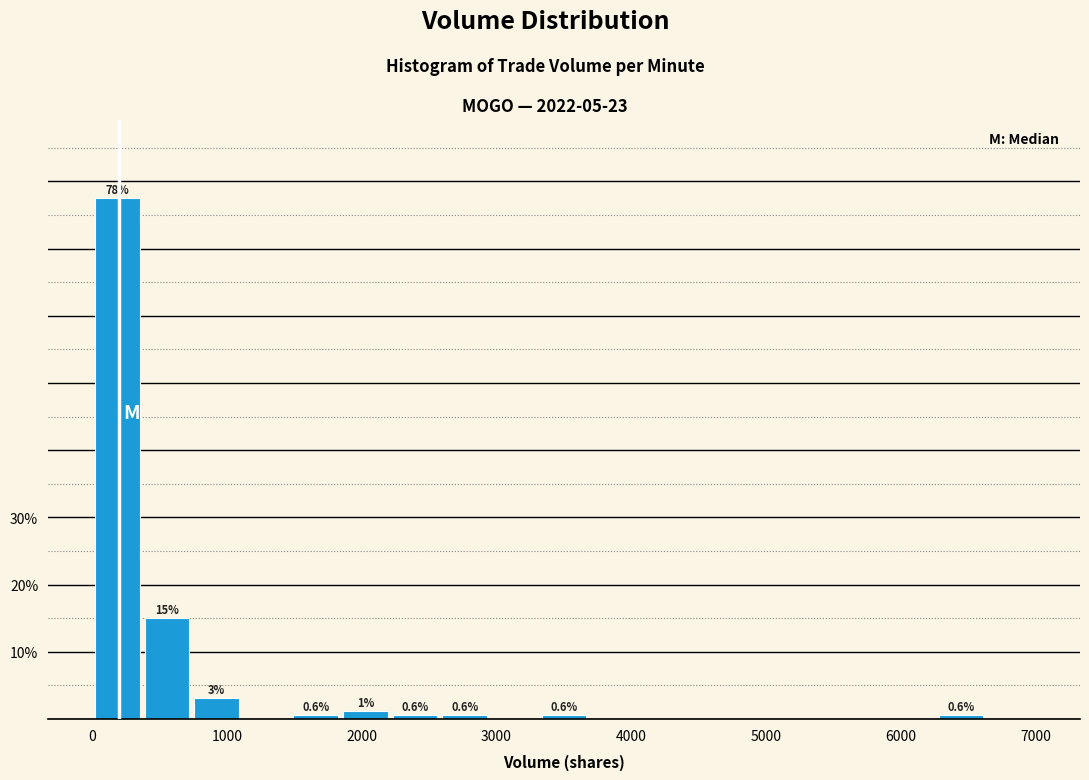

Read against the x-axis, roughly where is the centre of the tallest bar?

200